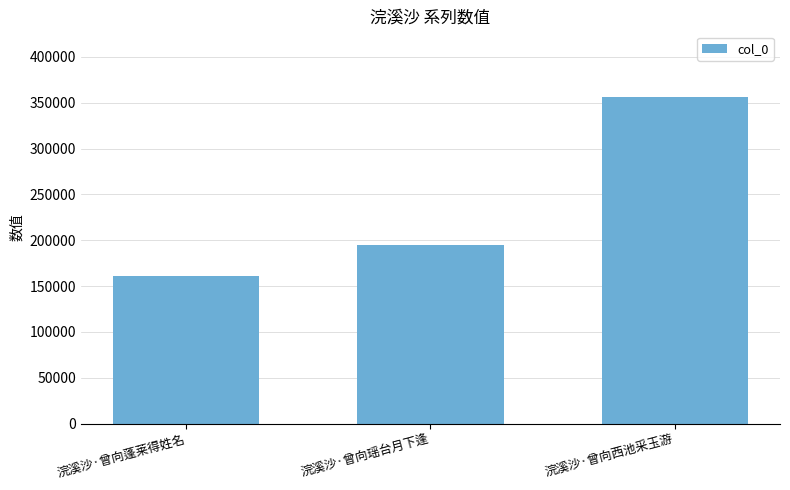

Reading left to right, what are all the values shown in this chart?

浣溪沙·曾向蓬莱得姓名=161158	浣溪沙·曾向瑶台月下逢=194818	浣溪沙·曾向西池采玉游=356509